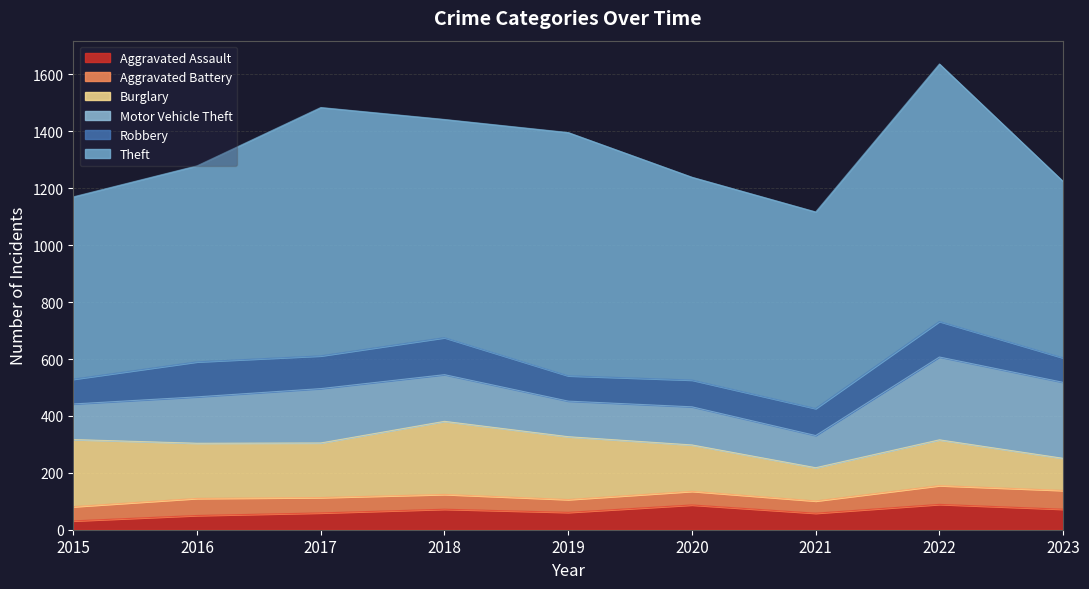

True or false: Robbery and Motor Vehicle Theft cross at least once.

False